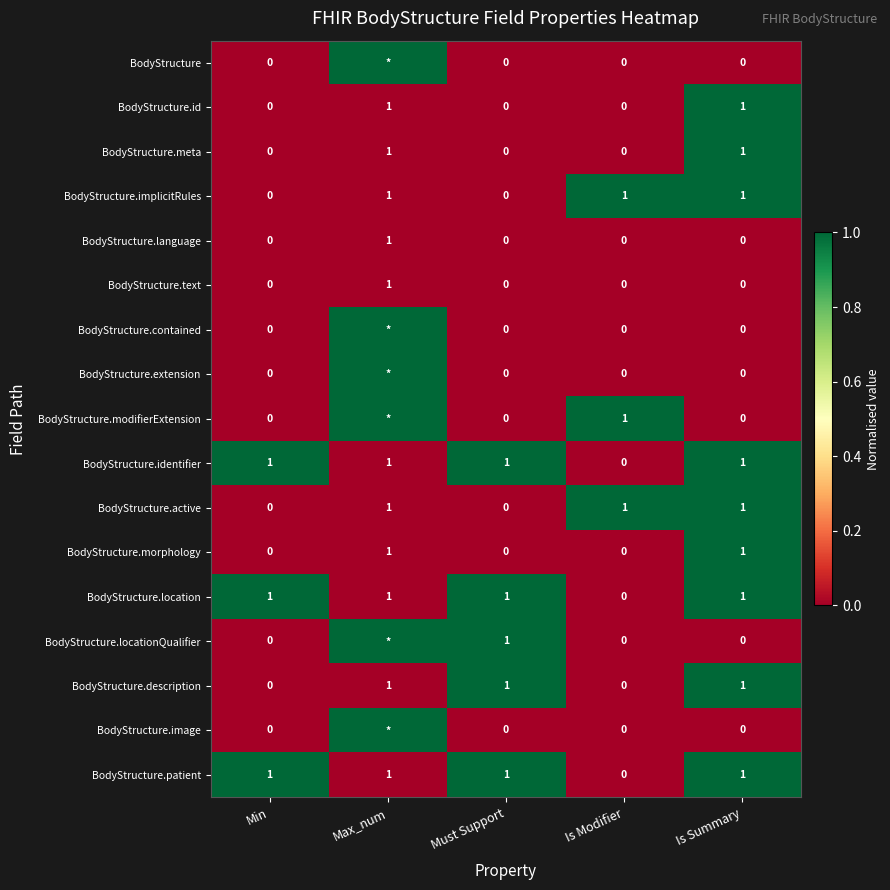

Is it true that BodyStructure.implicitRules equals 0 at Max_num?

False